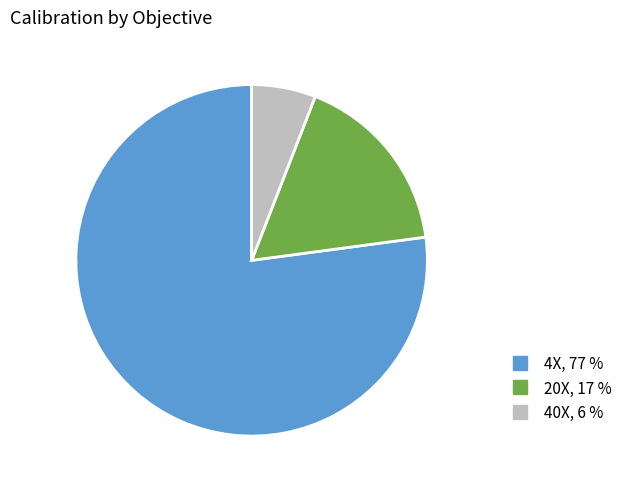

What is the smallest slice in the pie chart?

40X